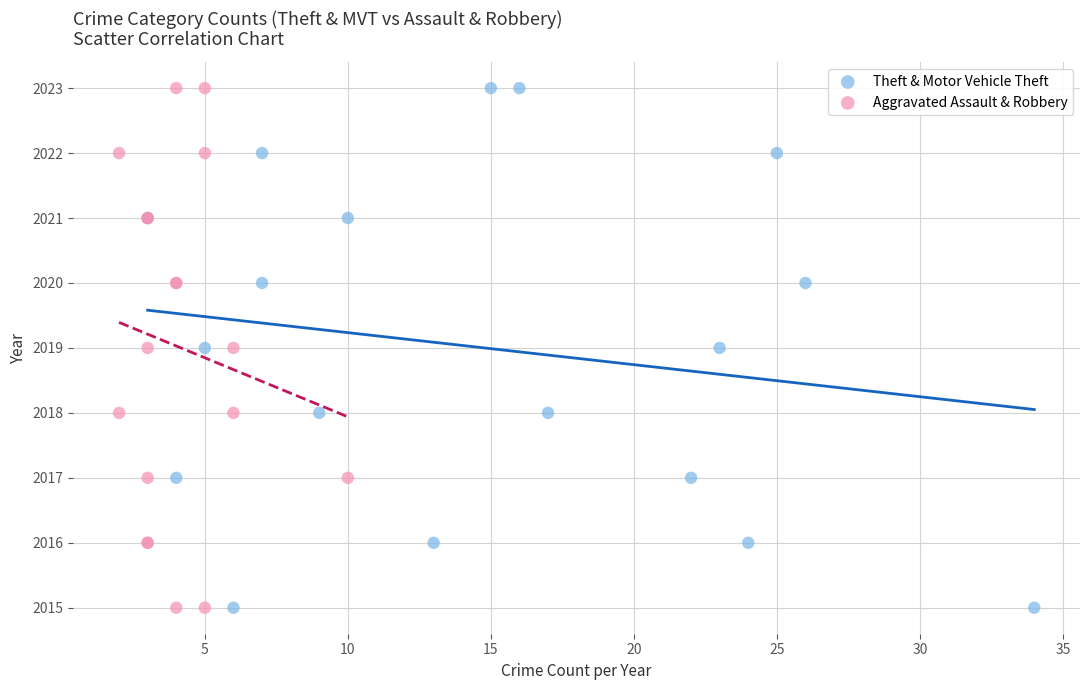

What are all the series names shown in the legend?

Theft & Motor Vehicle Theft, Aggravated Assault & Robbery